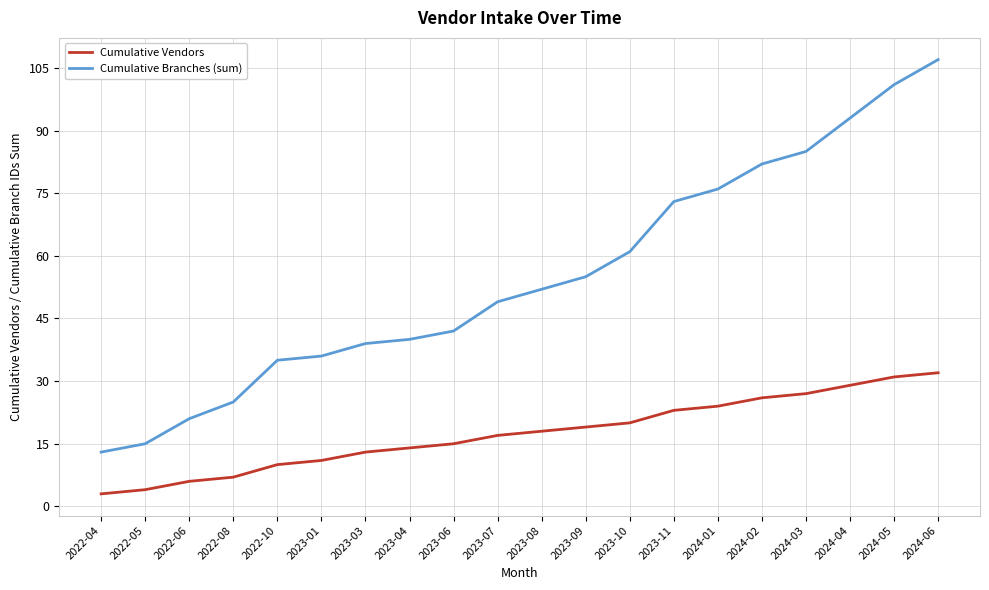

What is the spread (max minus min) of values at 2022-04?

10